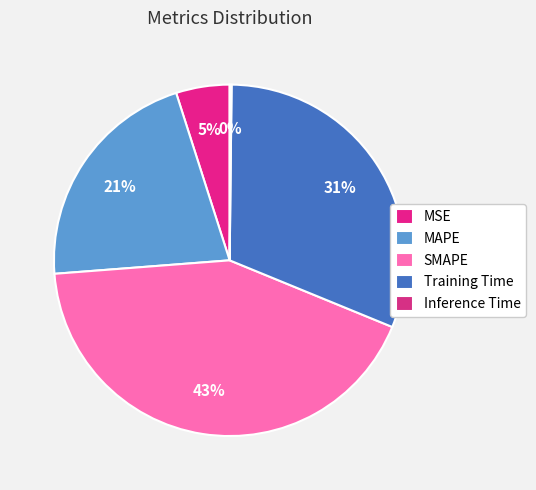

Which category has the smallest portion of the pie?

Inference Time